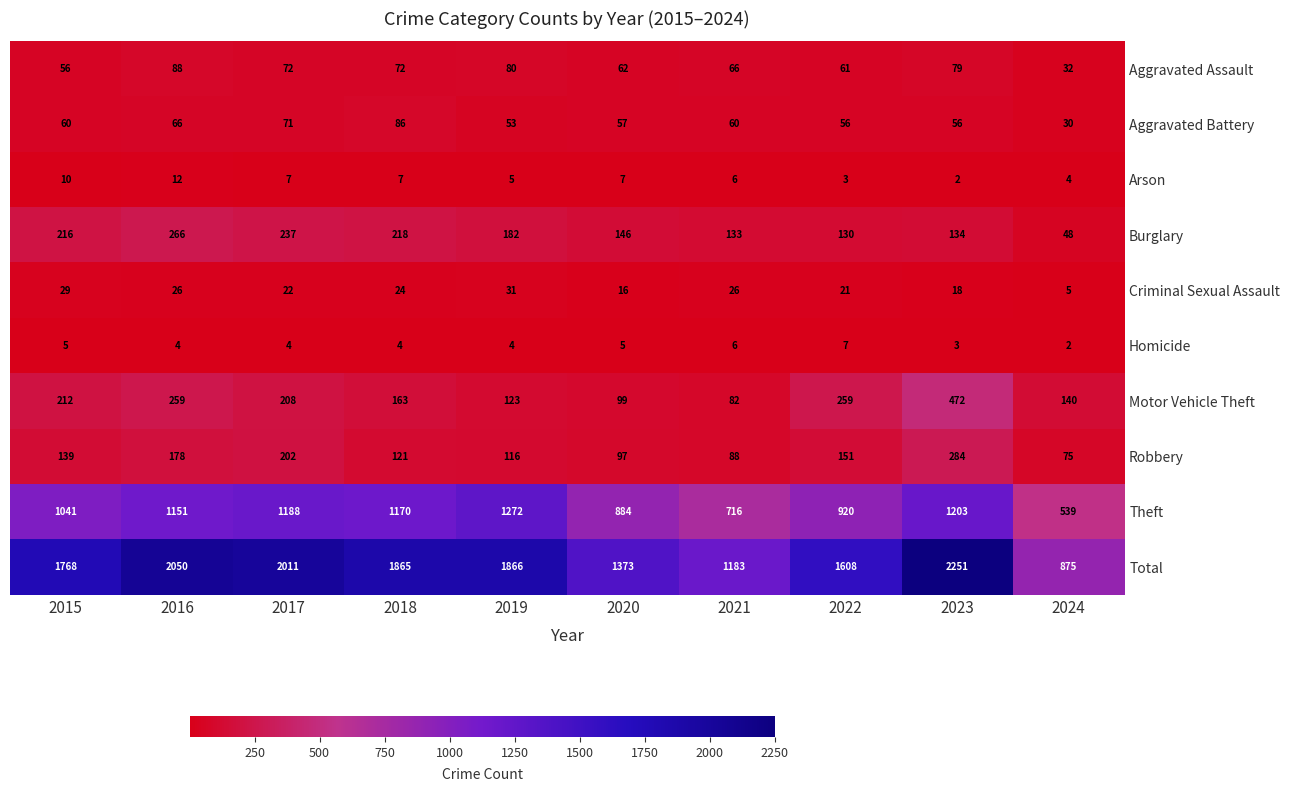

Which series has the largest range (max minus min)?

Total